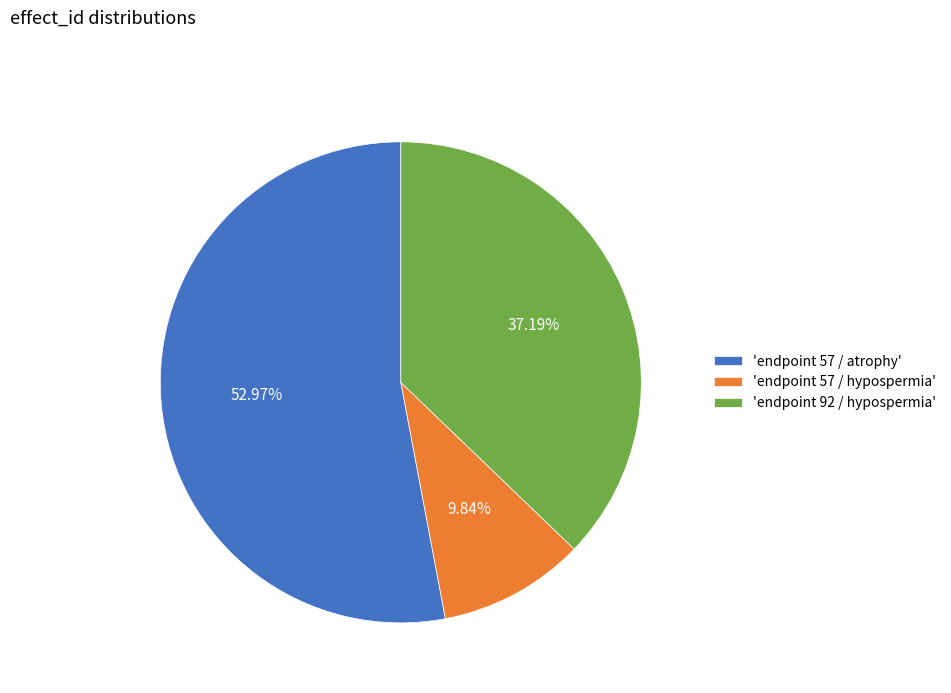

Do 'endpoint 92 / hypospermia' and 'endpoint 57 / hypospermia' together represent more than half of the pie?

No